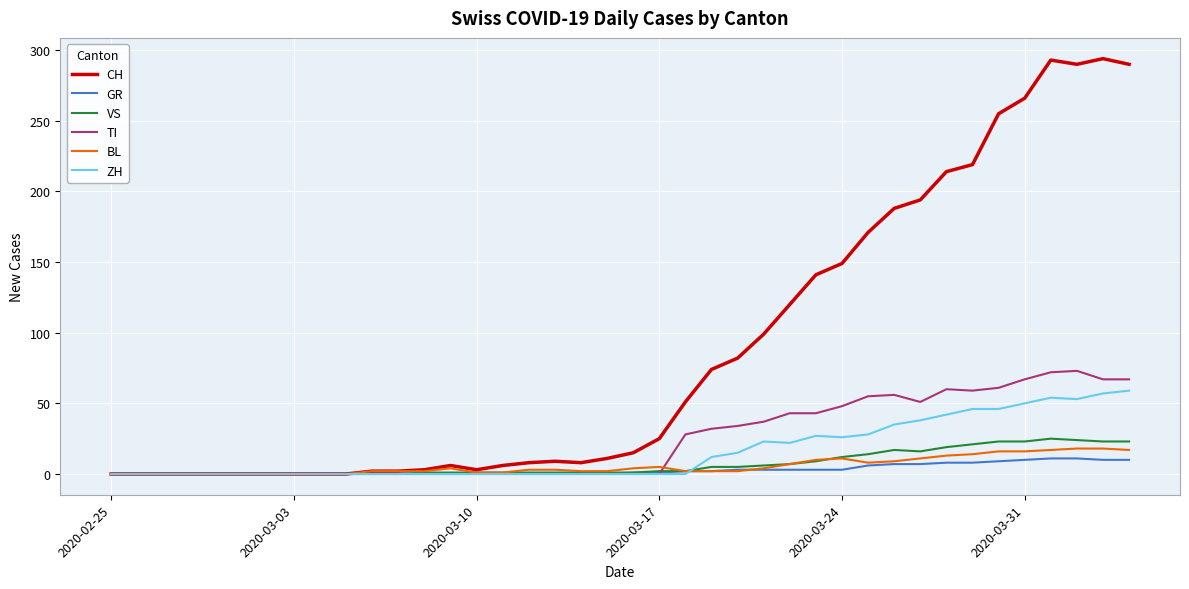

What is the maximum value shown in the chart?

294